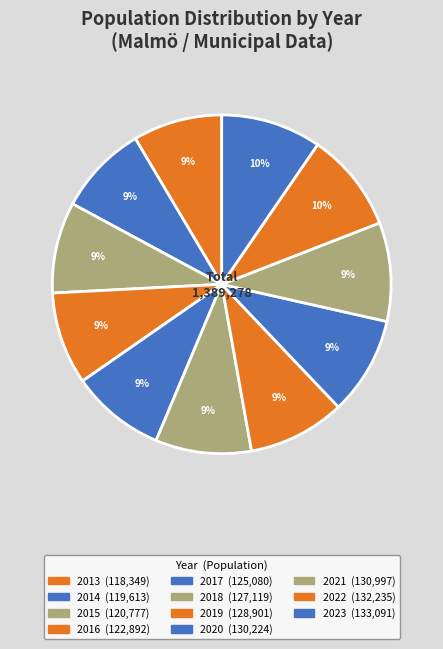

How many segments does this pie chart have?

11